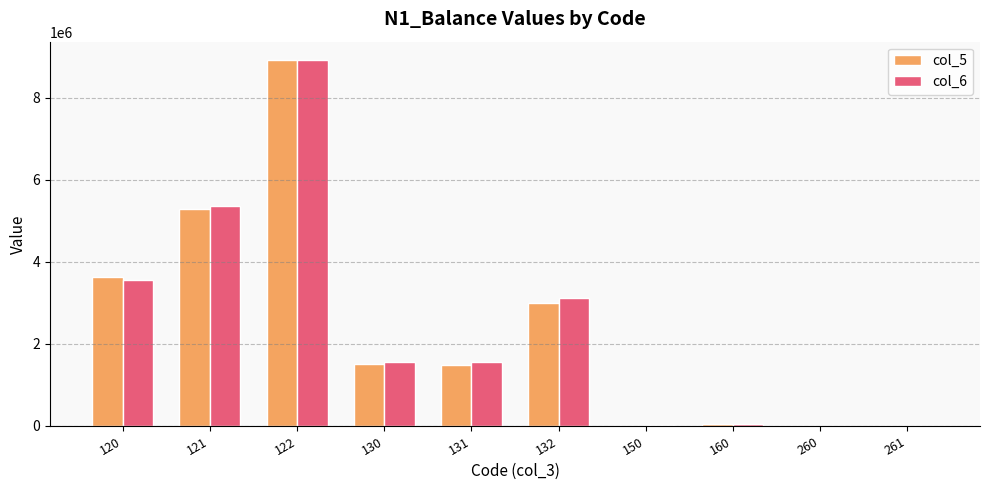

Between 122 and 150, which series saw the biggest shift?

col_5